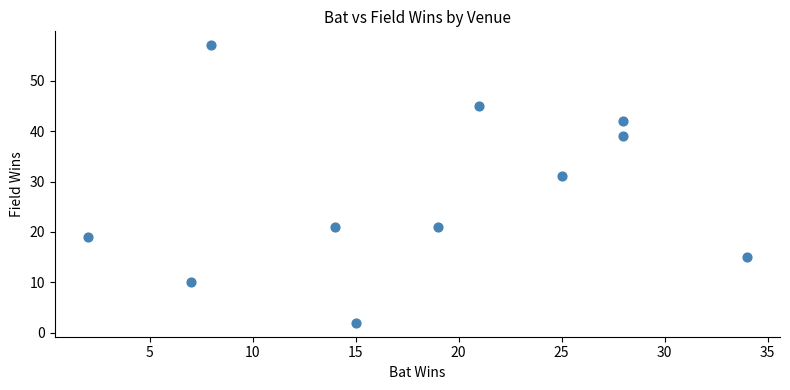

What is the average Y value?

27